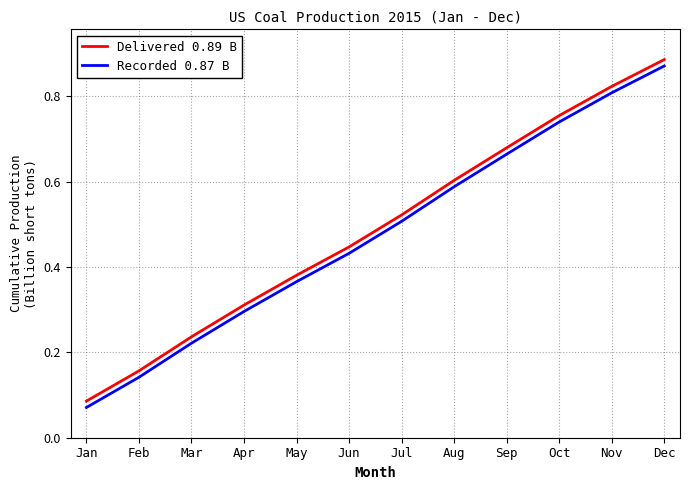

Rank the categories by Delivered 0.89 B value from highest to lowest.

Dec, Nov, Oct, Sep, Aug, Jul, Jun, May, Apr, Mar, Feb, Jan